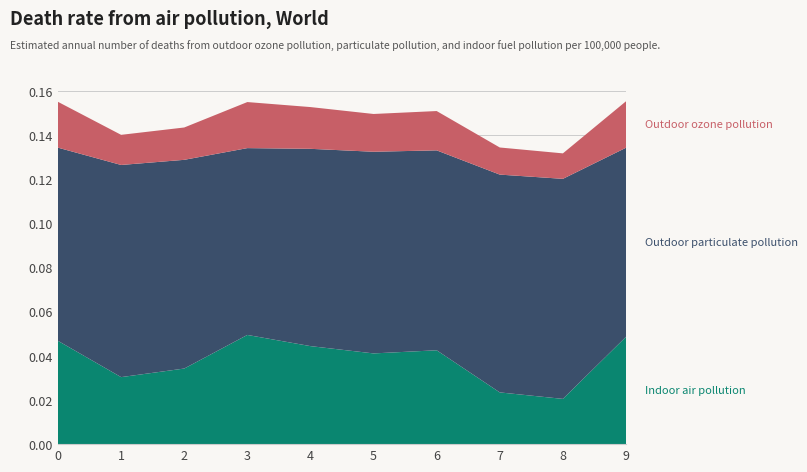

Reading left to right, what are all the values shown in this chart?

Indoor air pollution: 0.0	0.0	0.0	0.0	0.0	0.0	0.0	0.0	0.0	0.0
Outdoor particulate pollution: 0.1	0.1	0.1	0.1	0.1	0.1	0.1	0.1	0.1	0.1
Outdoor ozone pollution: 0.0	0.0	0.0	0.0	0.0	0.0	0.0	0.0	0.0	0.0